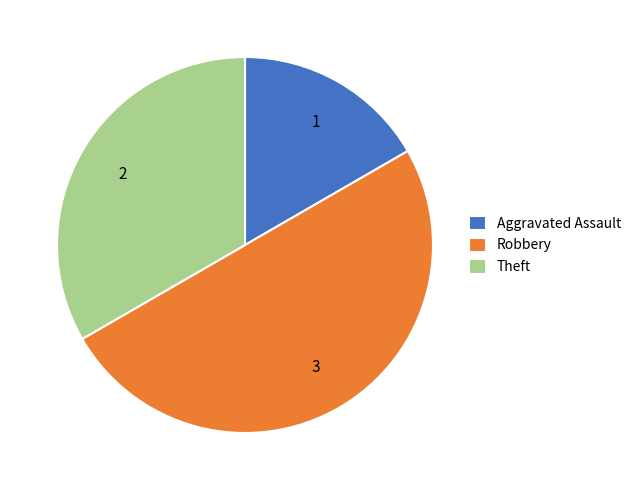

Which slice is the smallest?

Aggravated Assault